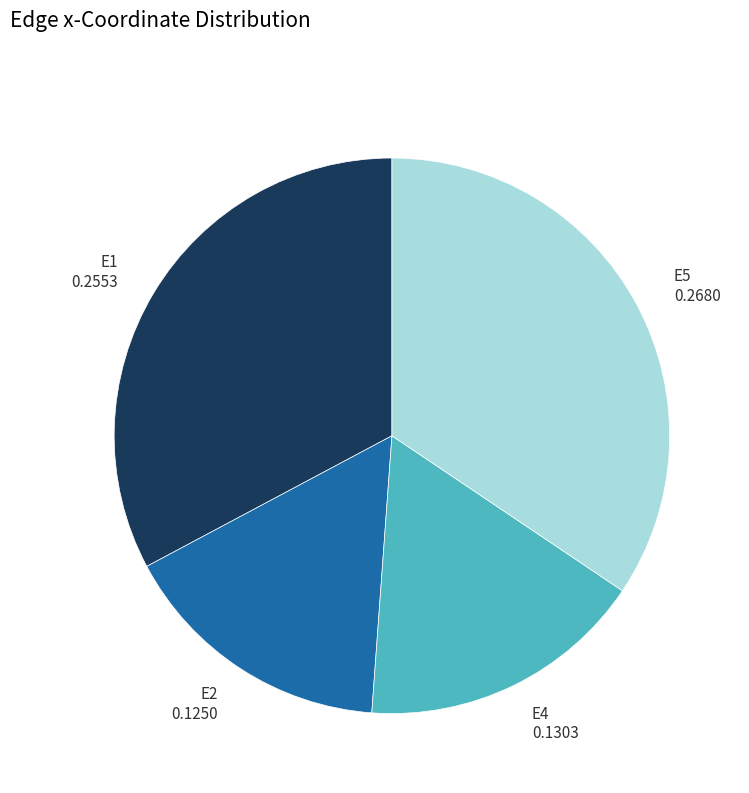

Rank the categories by value from lowest to highest.

E2, E4, E1, E5